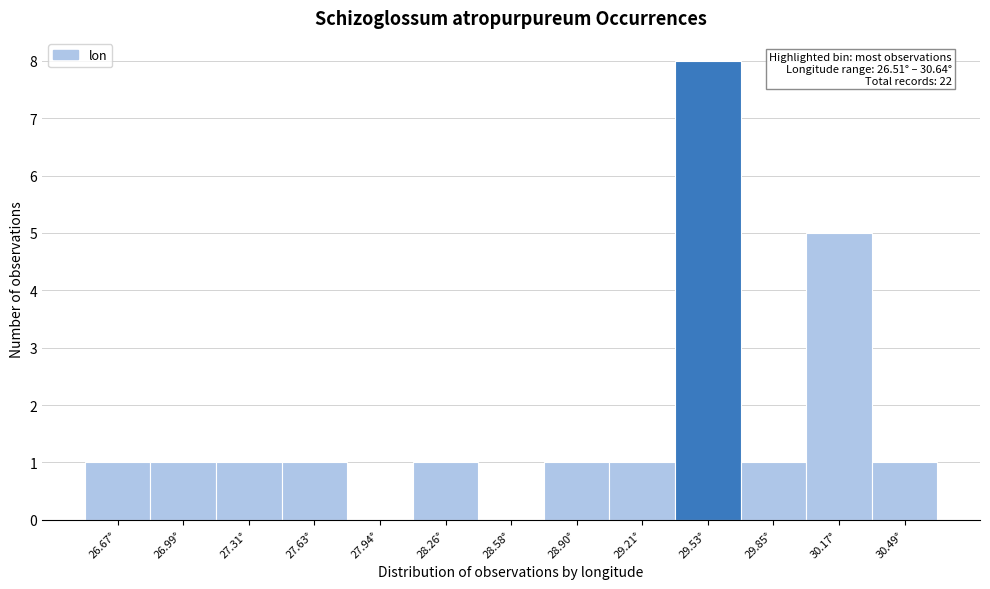

Over which range of the x-axis is the bar tallest?

29.35 to 29.70